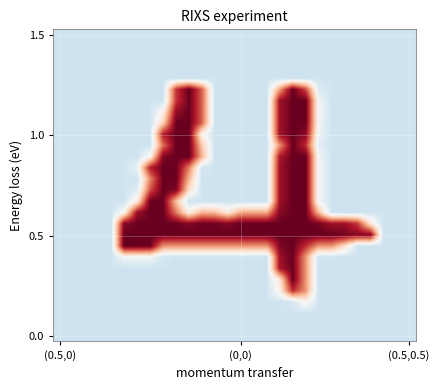

How many distinct data groups are displayed?

28